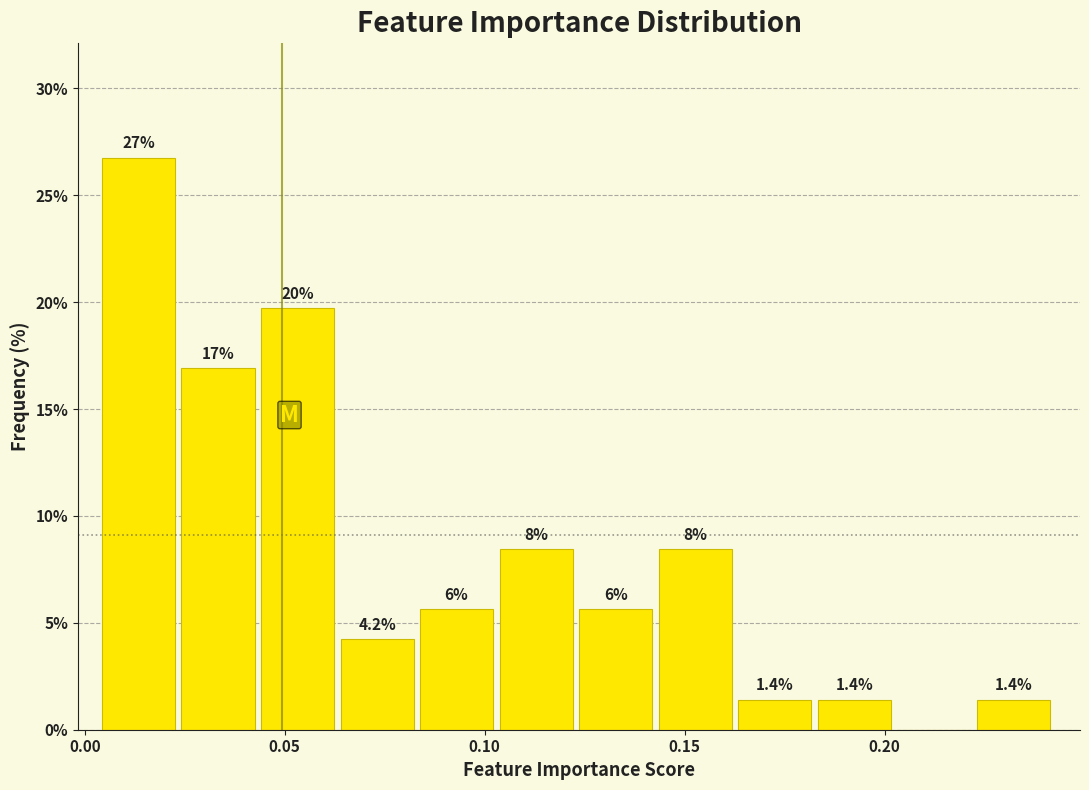

Around what value on the x-axis is the tallest bar? Give the approximate position of its centre, as read against the axis.

0.015